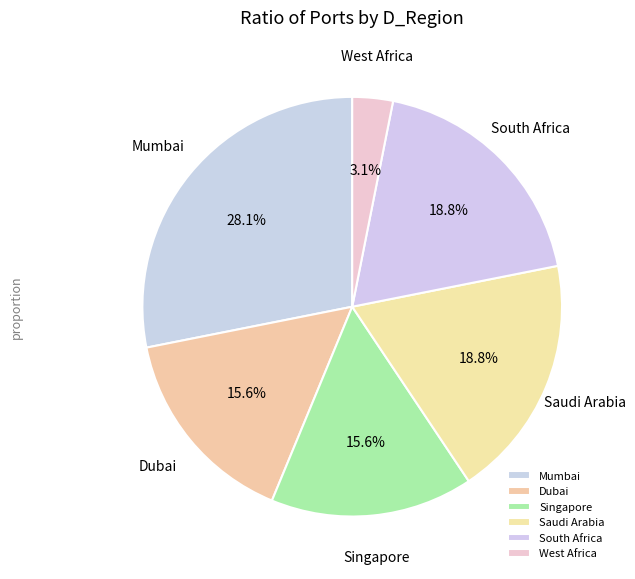

What percentage do South Africa and Mumbai together represent?

46.9%